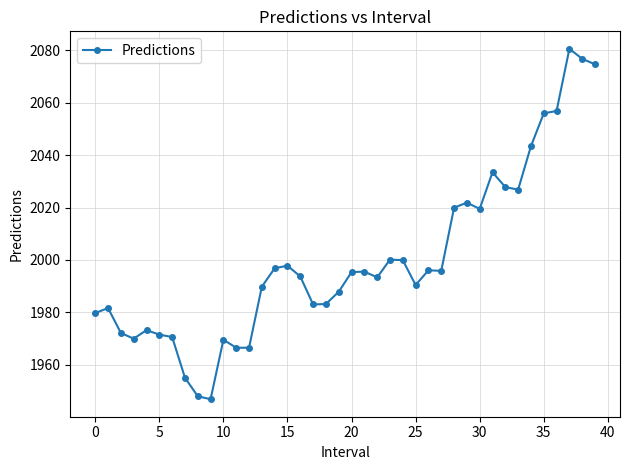

How many data points does each series have?

40